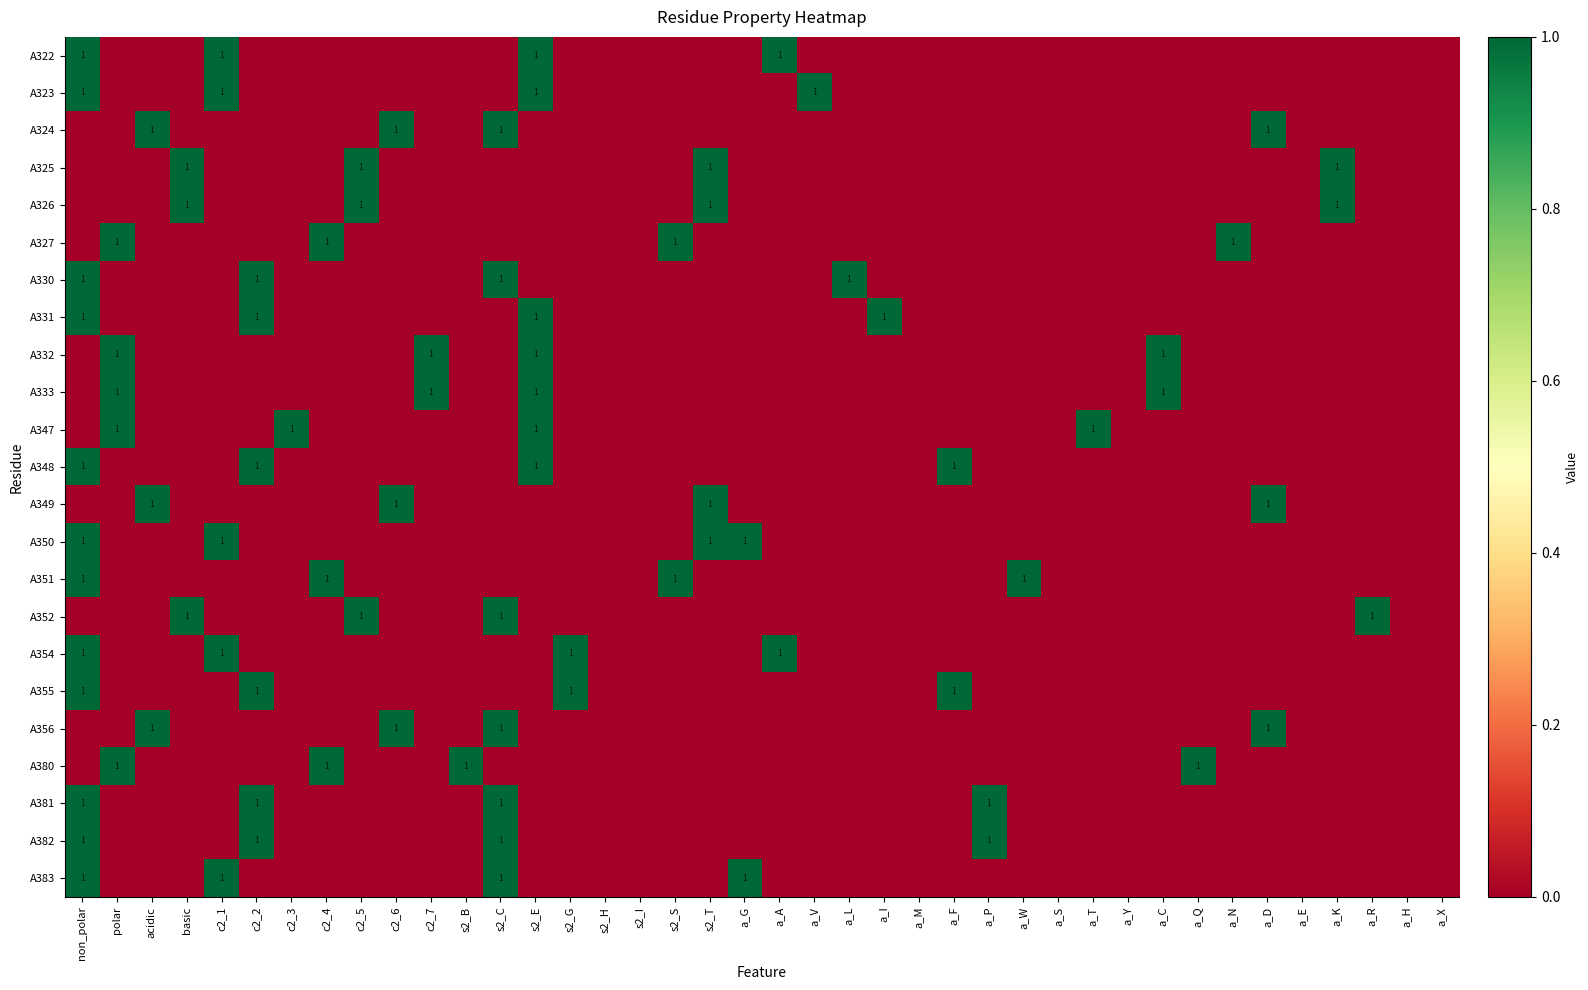

Which series has the largest range (max minus min)?

A322